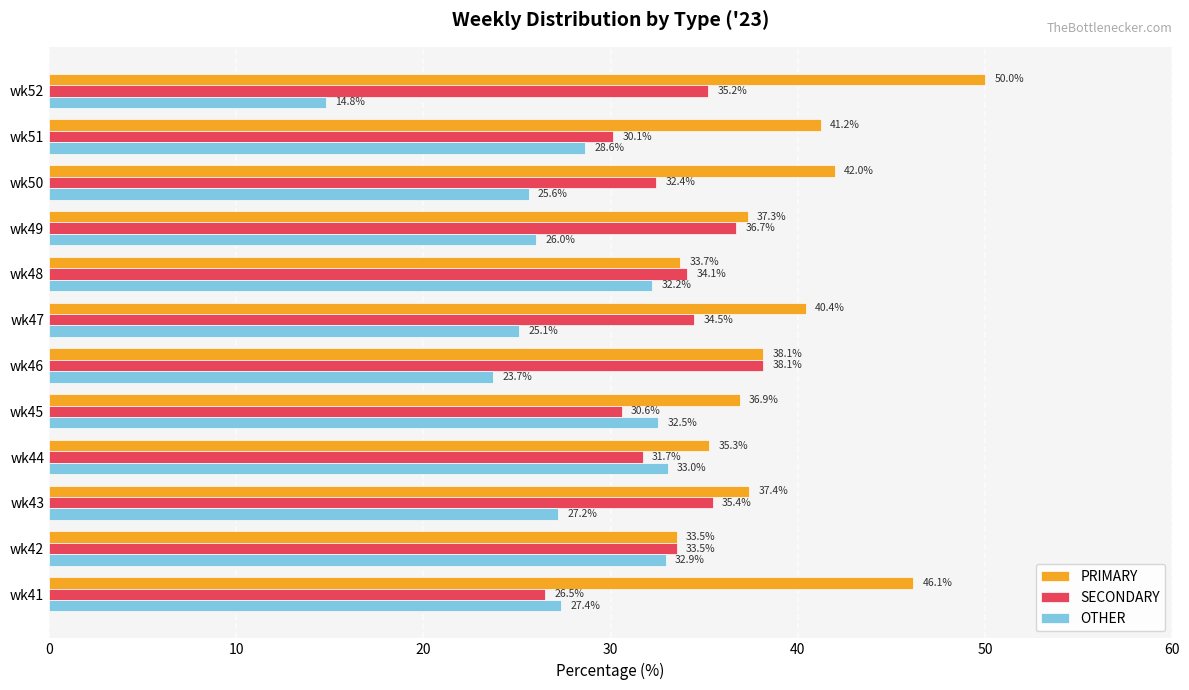

What is the difference between the highest and lowest values at wk46?

14.4